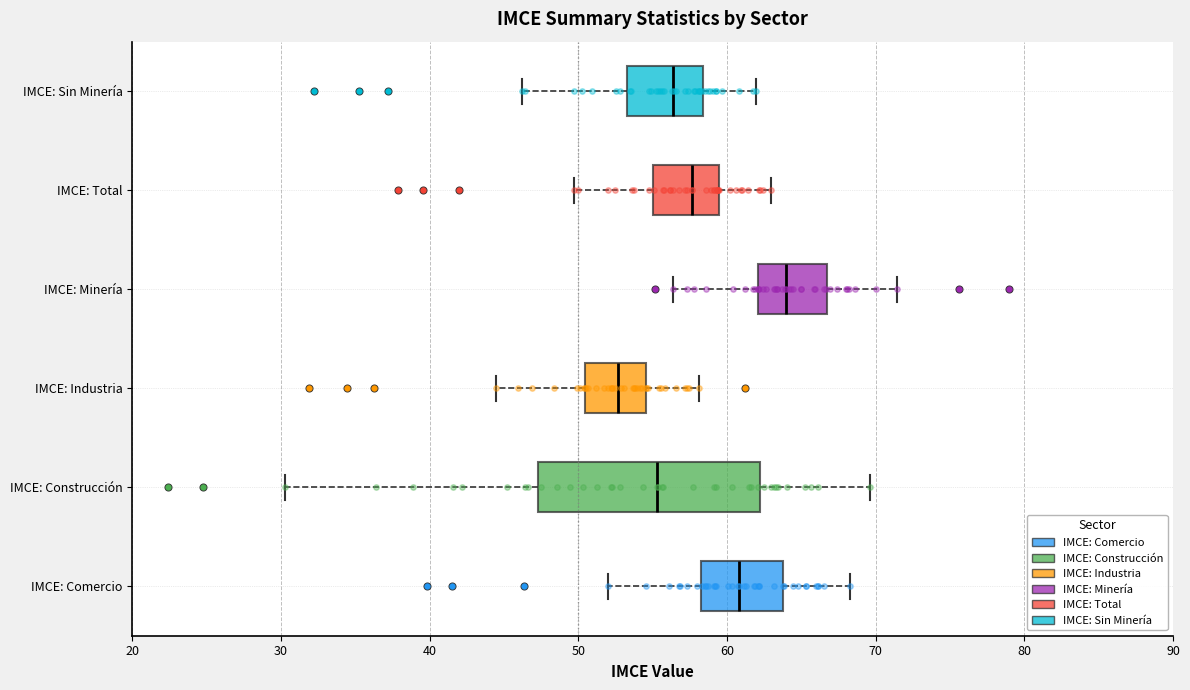

Where does the right whisker of the box for IMCE: Construcción end on the x-axis? The values are not printed on the chart, so give them approximately, as read against the axis.

70